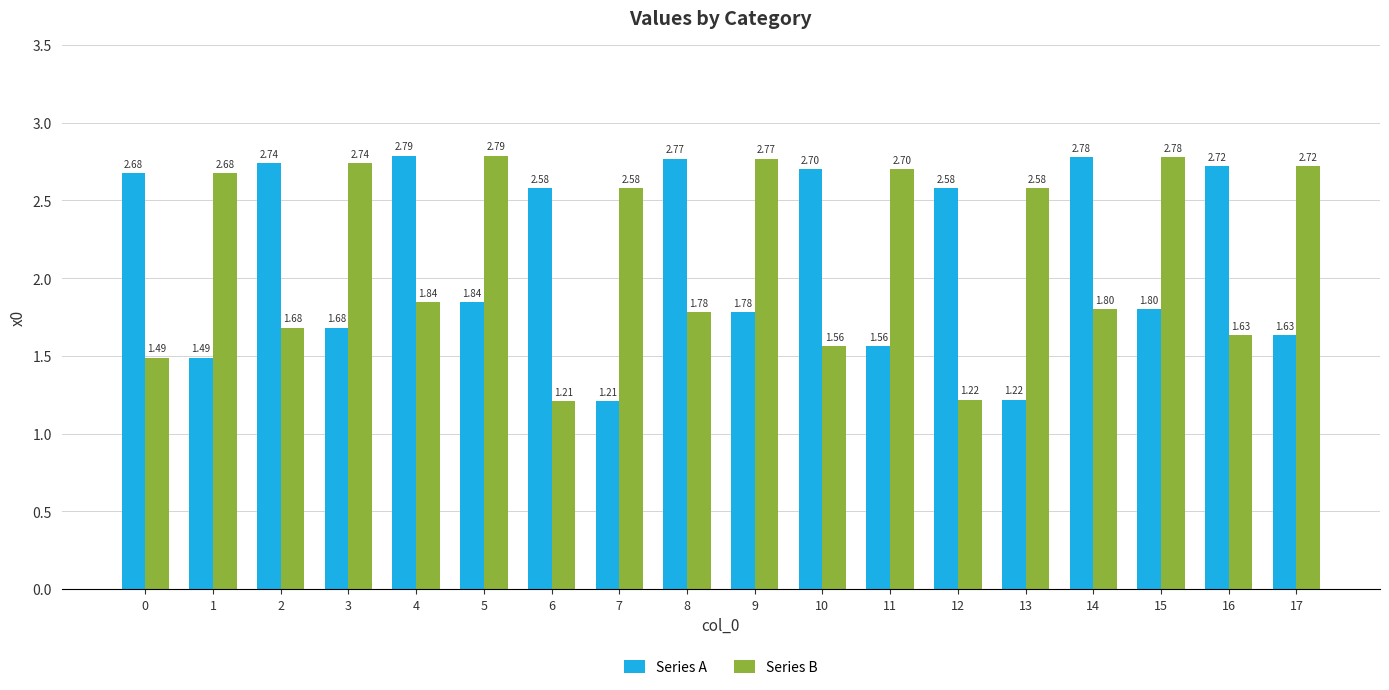

At which label does Series B reach its peak?

5